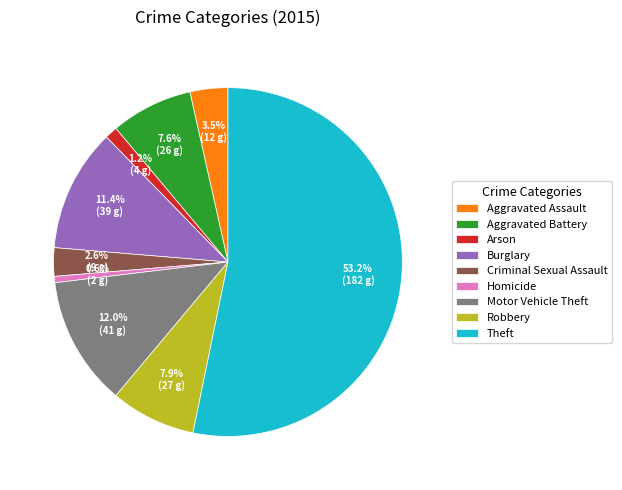

Count the number of slices in the pie.

9